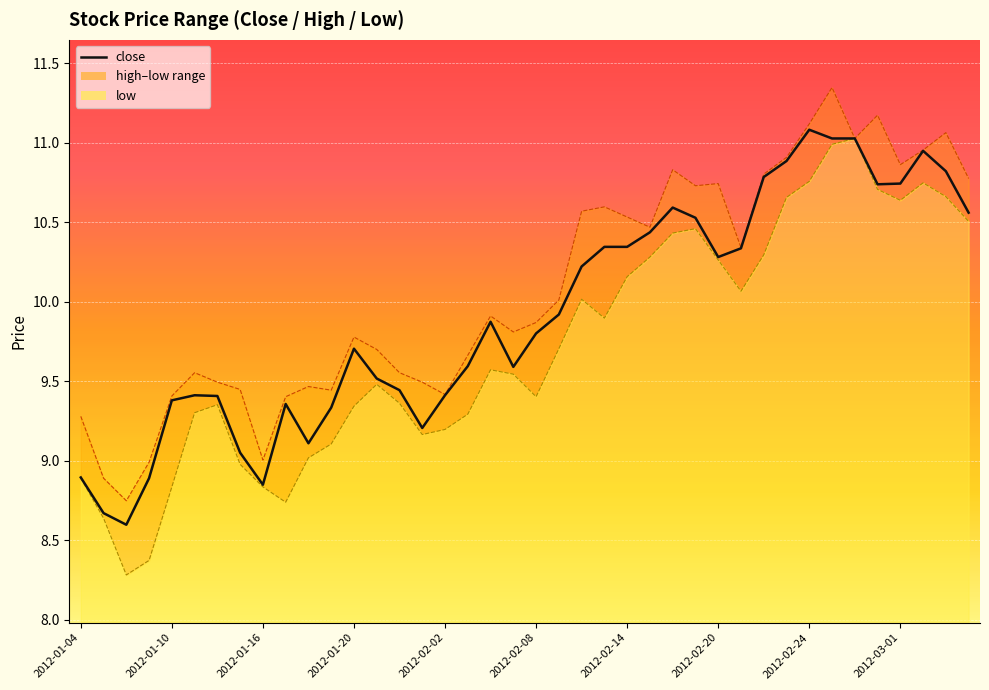

What is the average value?

9.9